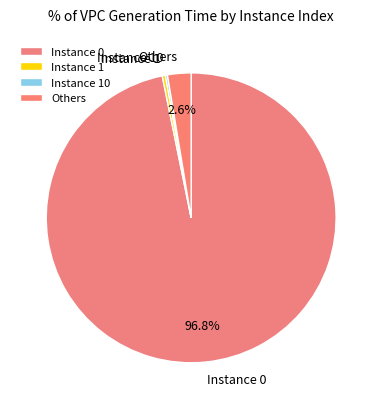

What portion of the pie excludes Others?

97.4%